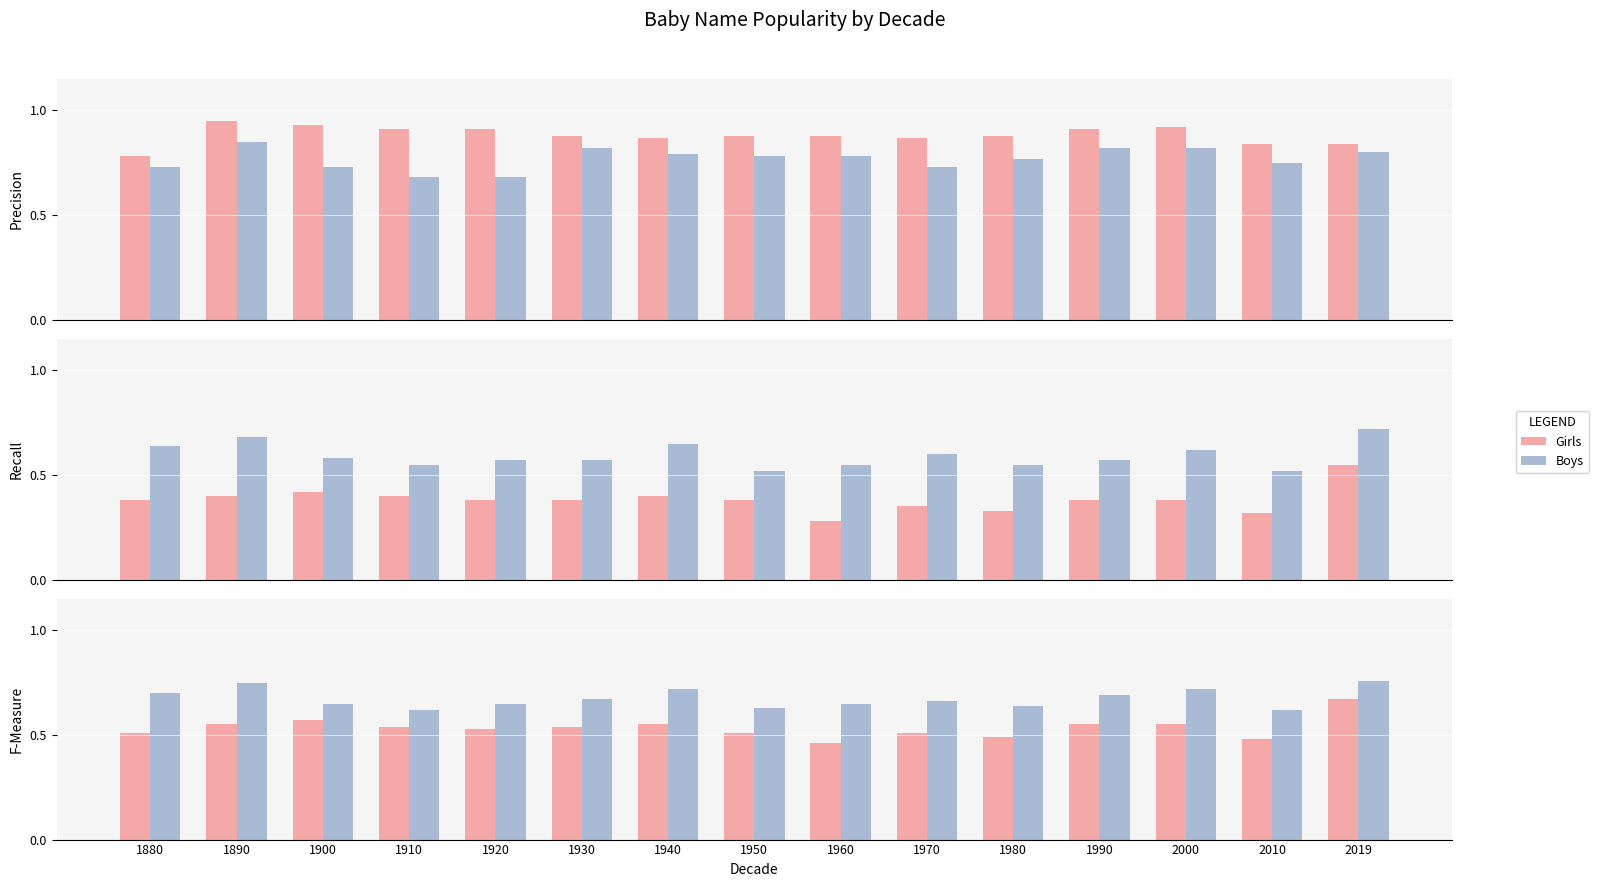

How many Girls values are between 0 and 1?

15